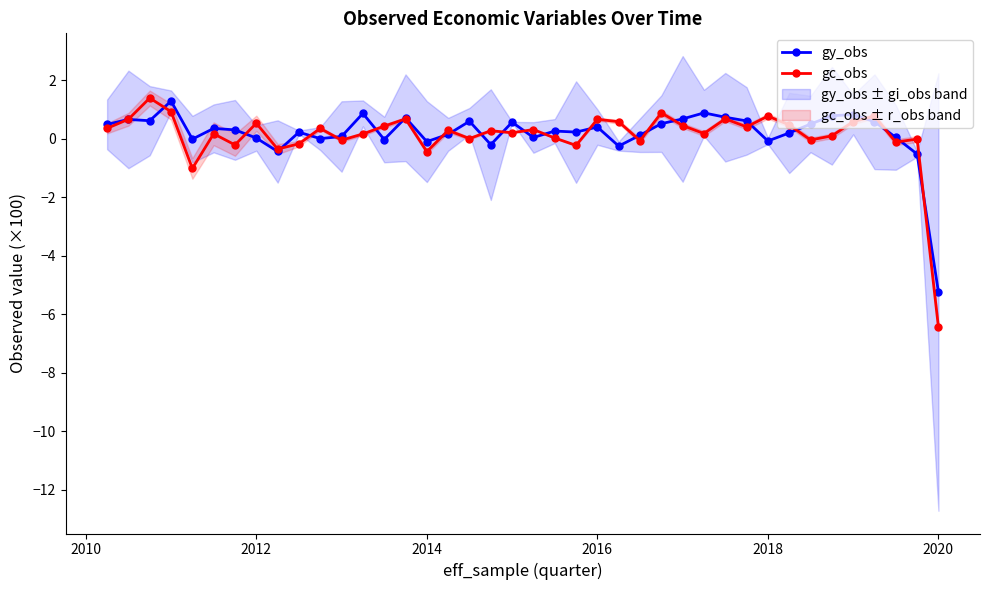

The value of gc_obs at 2020 is -3.2. True or false?

False